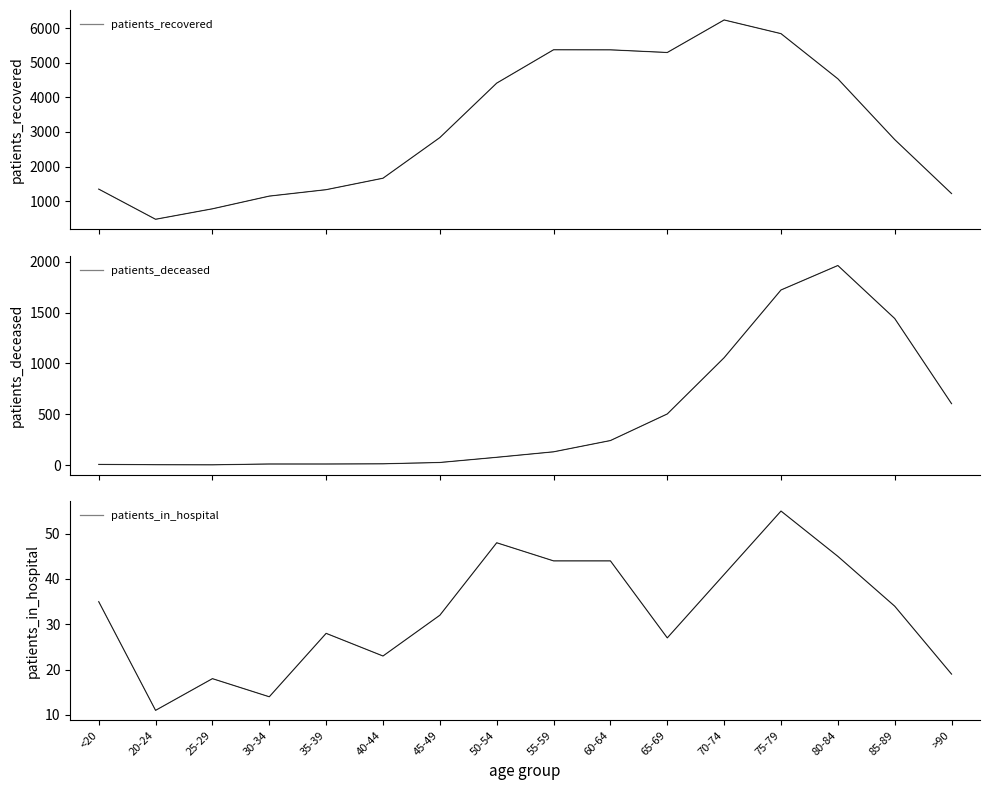

Is it true that patients_in_hospital equals 32 at 75-79?

False